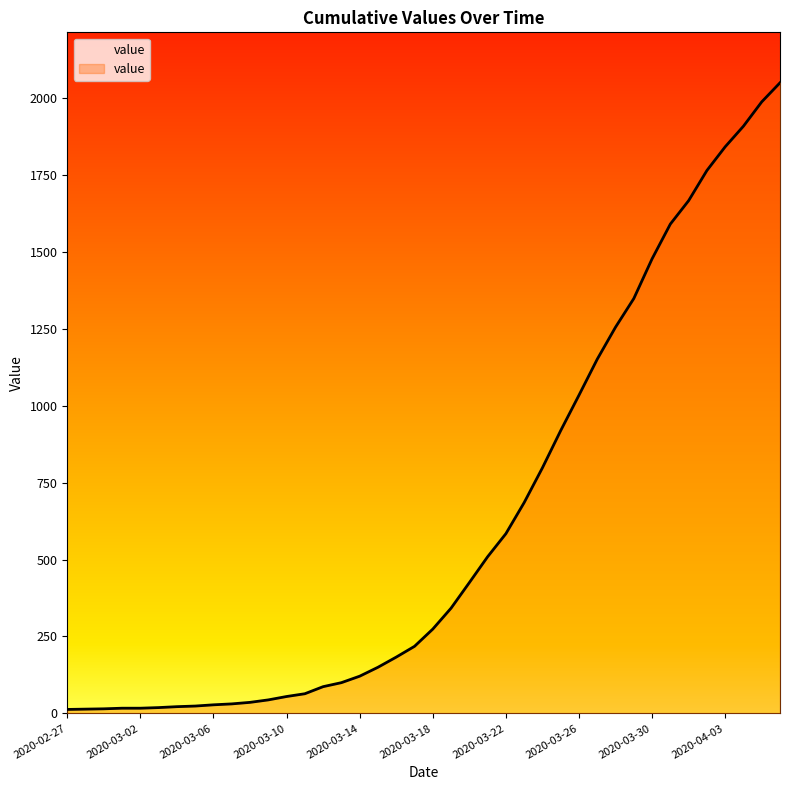

What is the maximum value shown in the chart?

2049